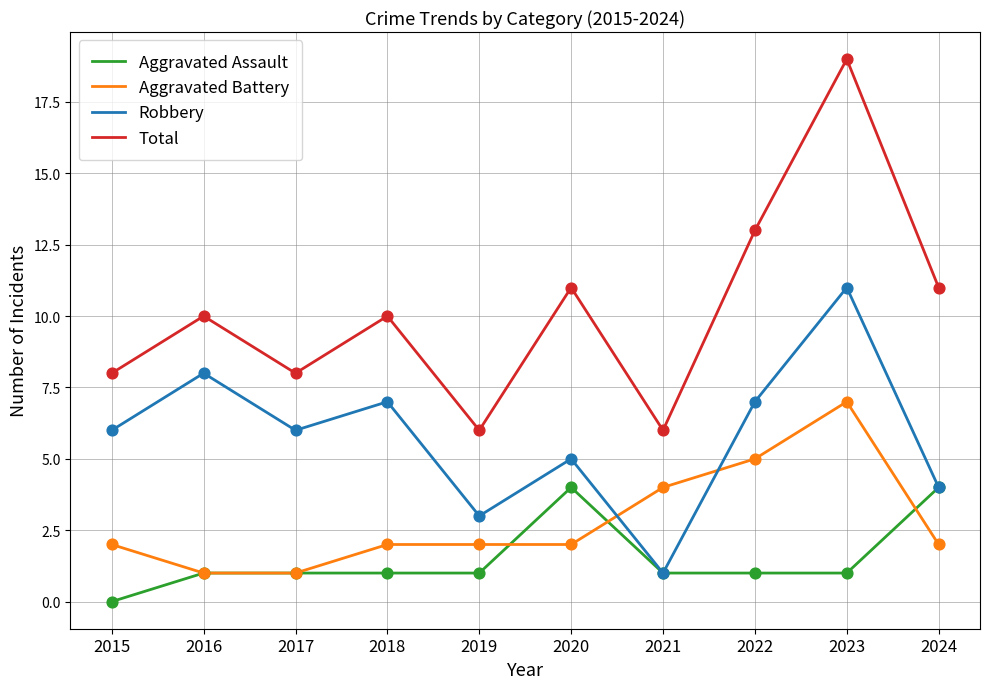

Is the value of Total at 2021 greater than the value of Aggravated Assault at 2015?

Yes